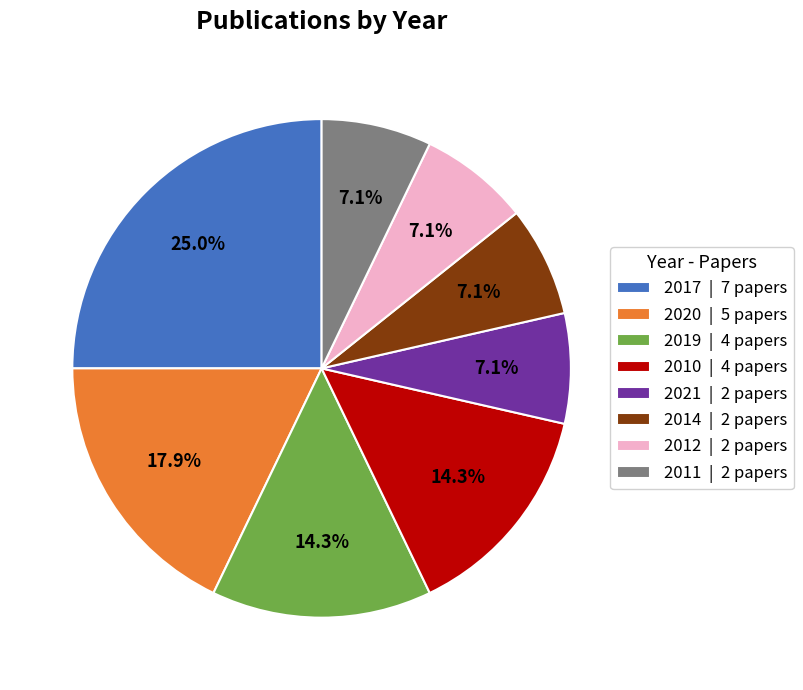

Which has a higher value, 2010 | 4 papers or 2014 | 2 papers?

2010 | 4 papers